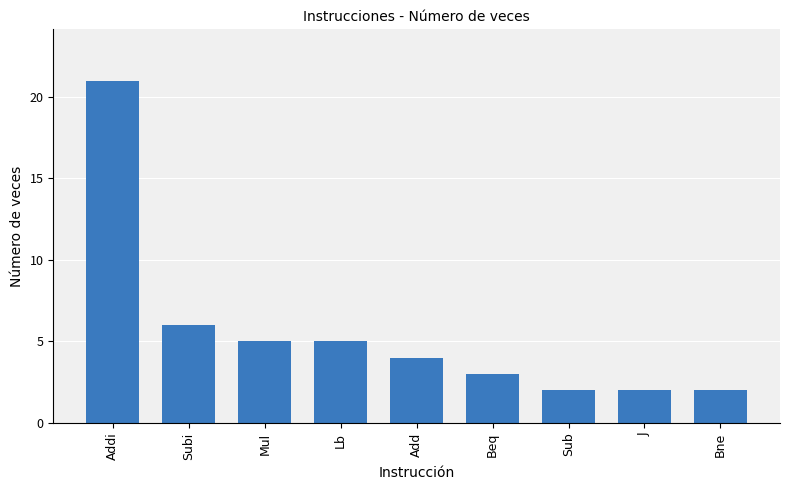

Are the bars grouped side by side (vs. stacked)?

No